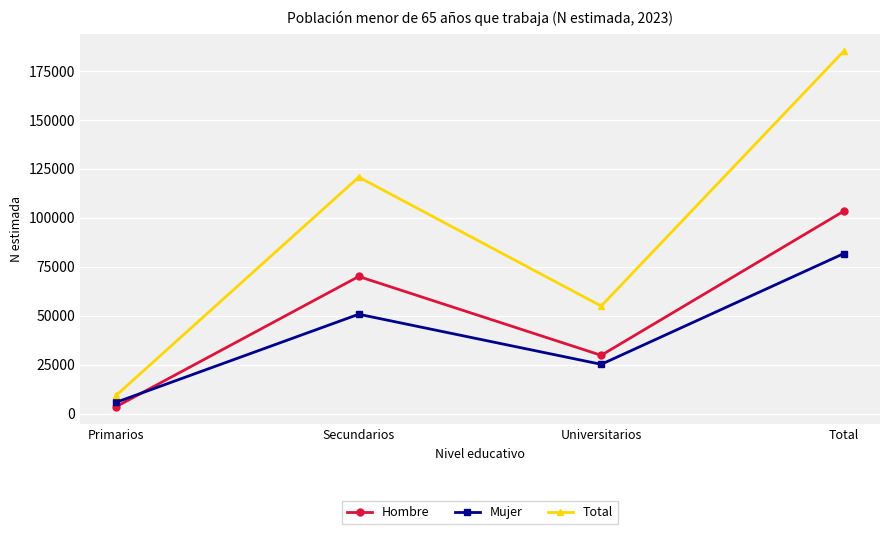

Does the chart display data point markers on the line(s)?

Yes